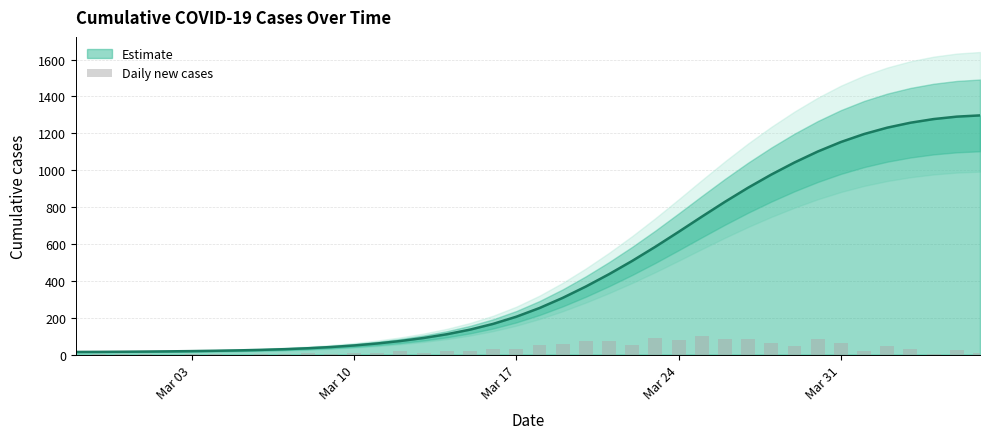

How many bars are there in total?

40